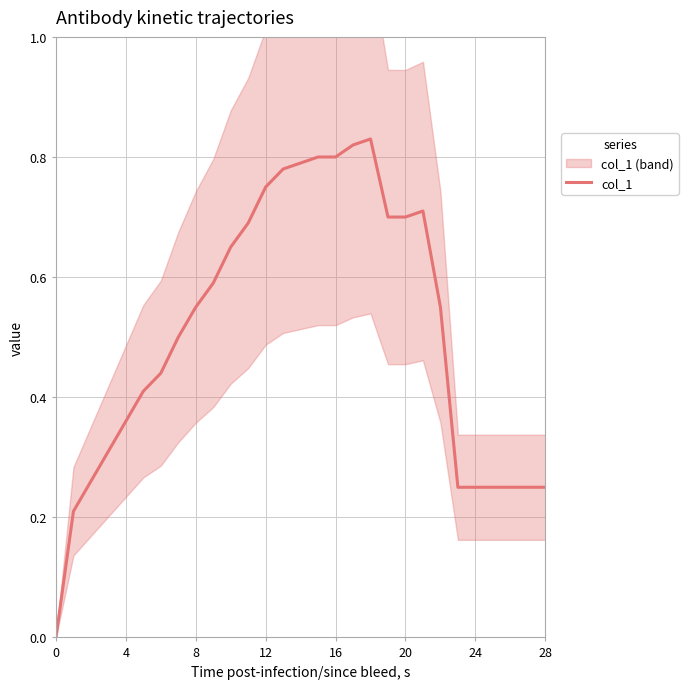

How many data points does each series have?

27